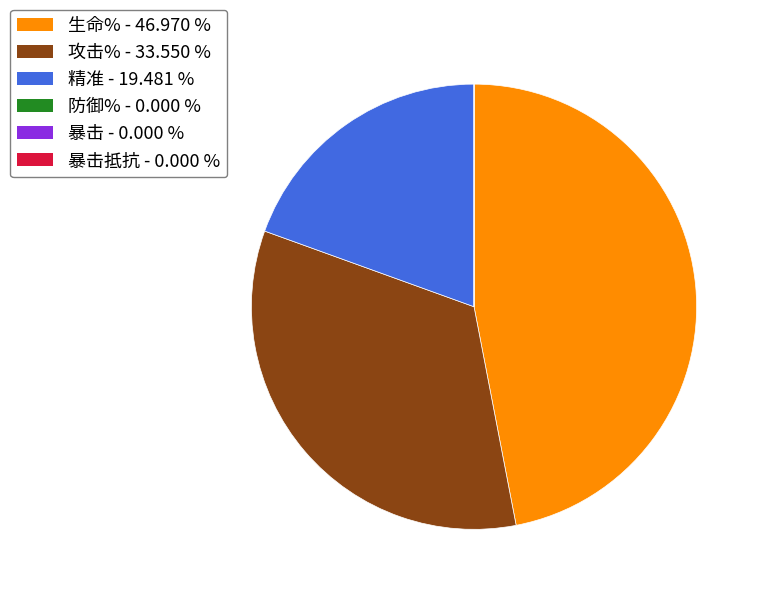

Approximately how many times larger is the value at 攻击% - 33.550 % compared to 生命% - 46.970 %?

0.7